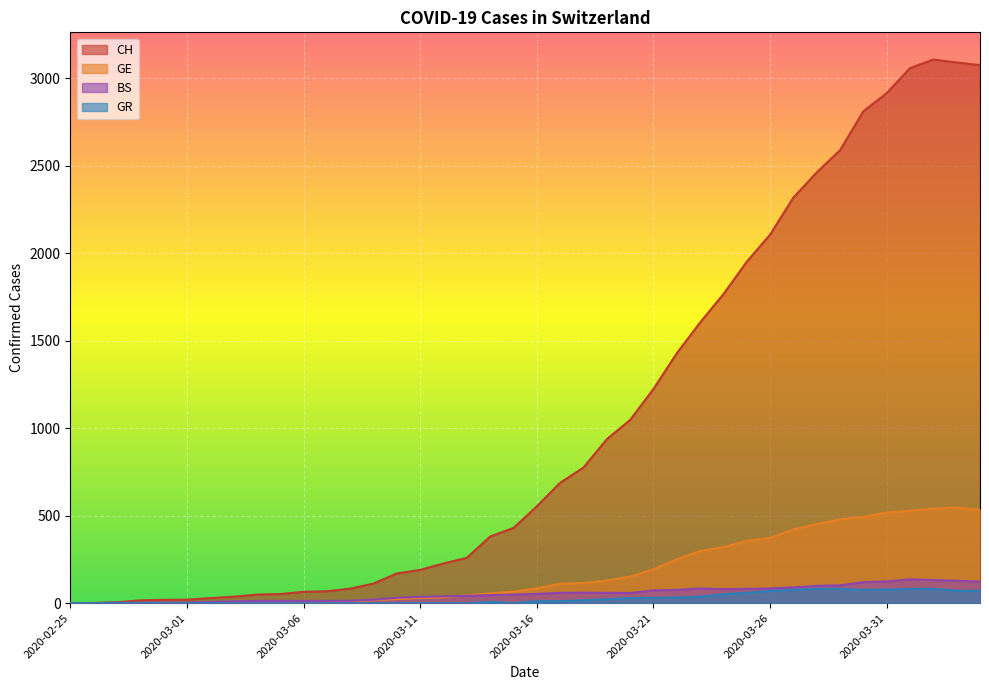

How many lines are shown in the chart?

4